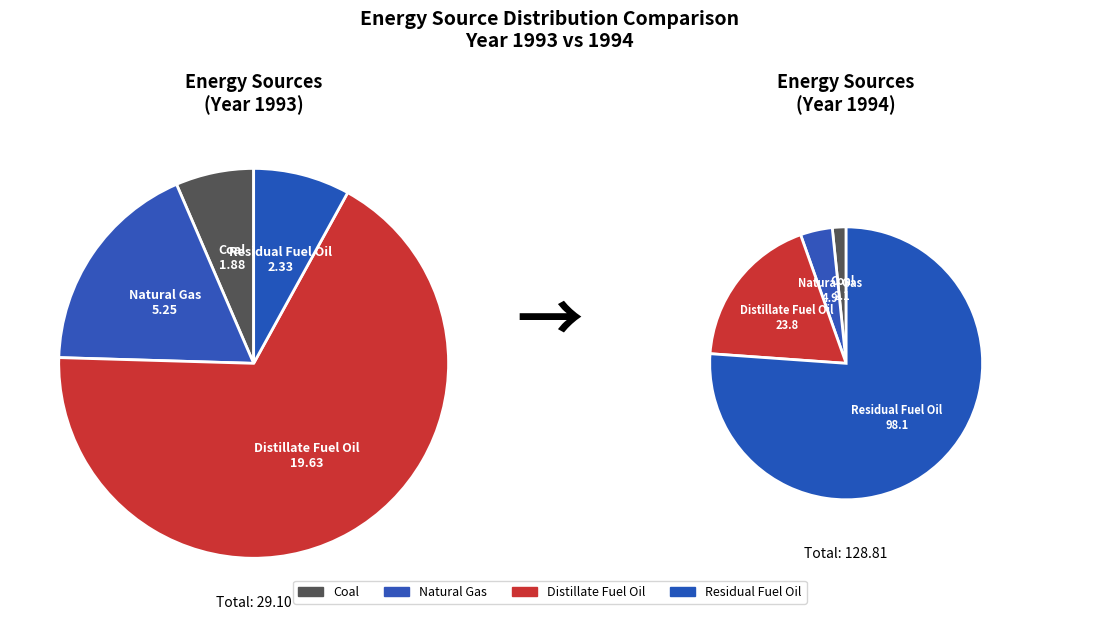

Which category has the smallest portion of the pie?

Coal